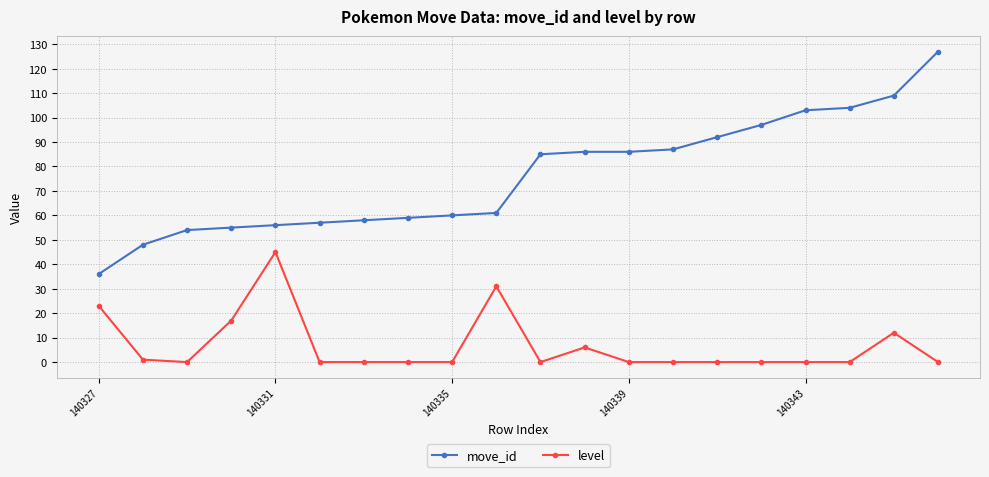

Does the chart display data point markers on the line(s)?

Yes